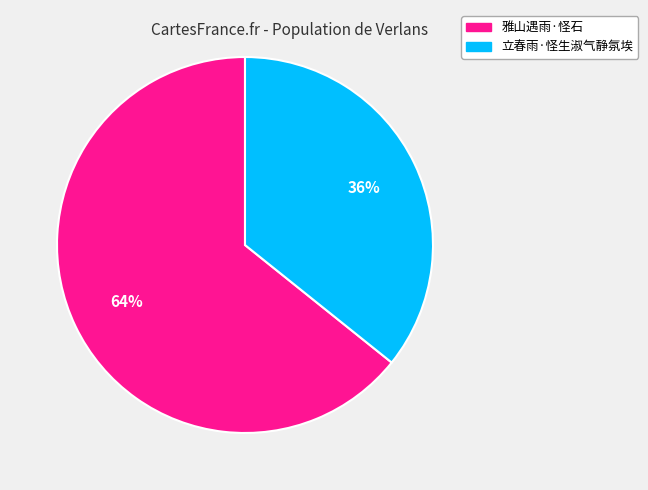

To the nearest percent, what is the combined percentage of 雅山遇雨·怪石 and 立春雨·怪生淑气静氛埃?

100%